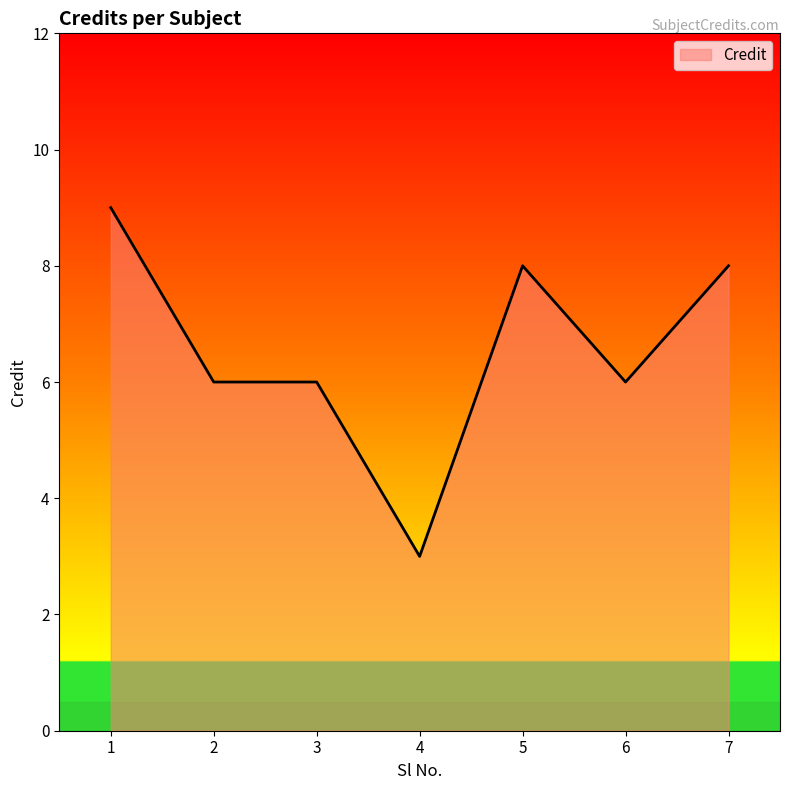

Does the chart display data point markers on the line(s)?

No